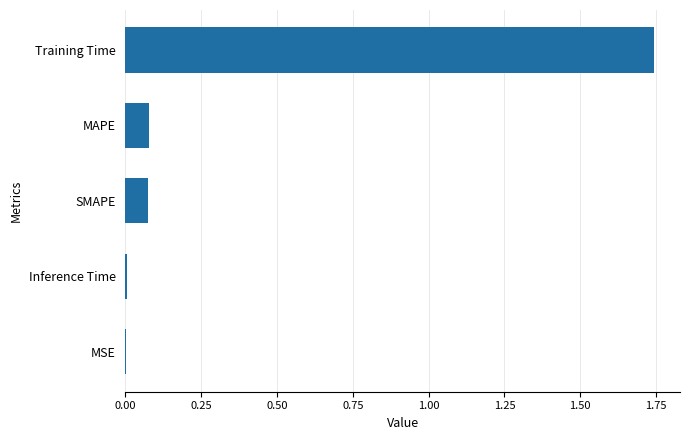

The value at SMAPE is 0.0. True or false?

False